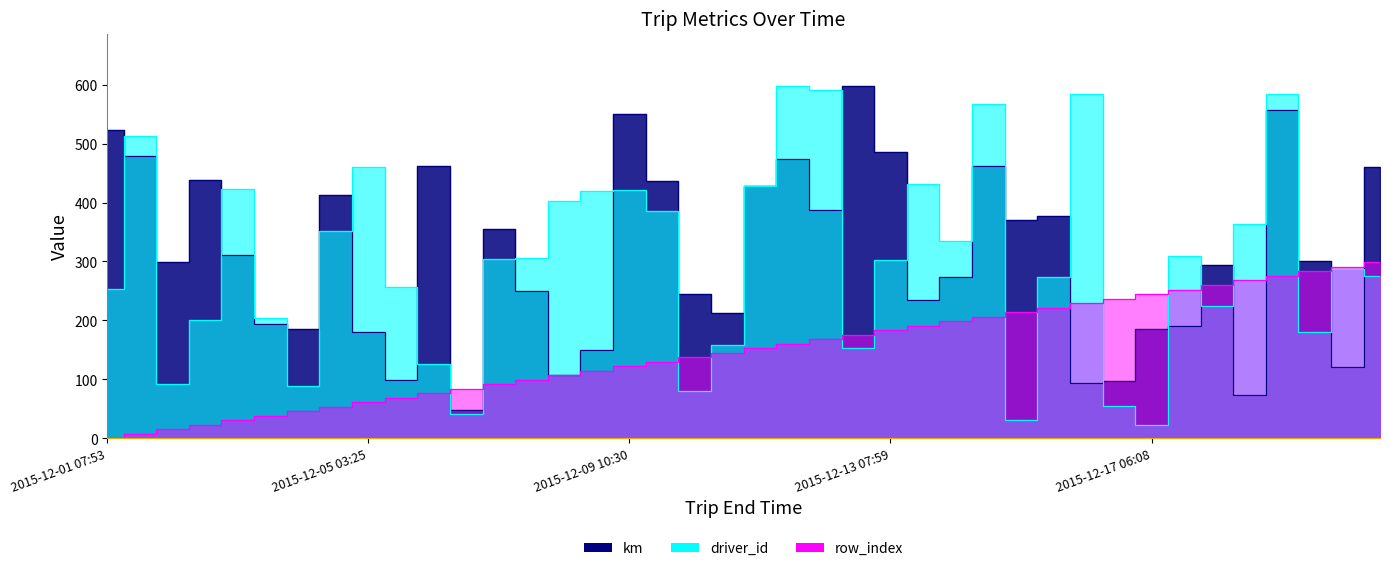

True or false: km and row_index intersect in this chart.

True